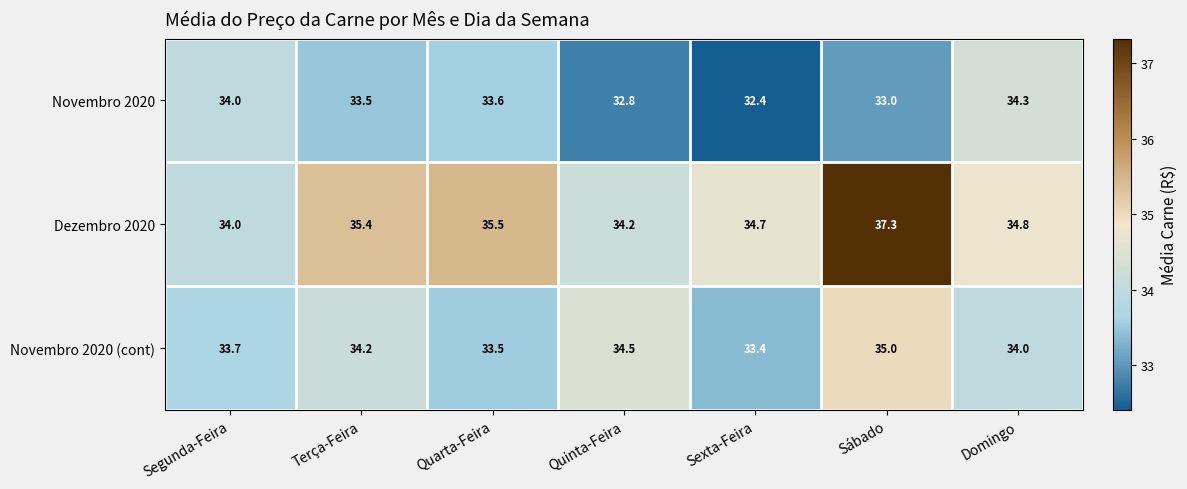

Reading left to right, list all the values displayed in this chart.

Novembro 2020: Segunda-Feira=34.0	Terça-Feira=33.5	Quarta-Feira=33.6	Quinta-Feira=32.8	Sexta-Feira=32.4	Sábado=33.0	Domingo=34.3
Dezembro 2020: Segunda-Feira=34.0	Terça-Feira=35.4	Quarta-Feira=35.5	Quinta-Feira=34.2	Sexta-Feira=34.7	Sábado=37.3	Domingo=34.8
Novembro 2020 (cont): Segunda-Feira=33.7	Terça-Feira=34.2	Quarta-Feira=33.5	Quinta-Feira=34.5	Sexta-Feira=33.4	Sábado=35.0	Domingo=34.0